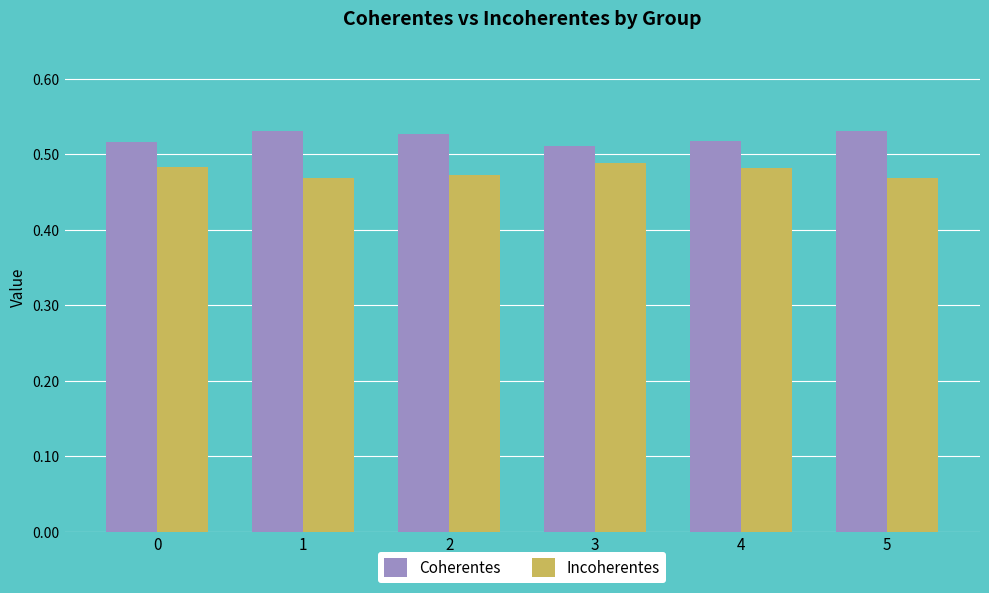

At how many categories does at least one series exceed 0?

6